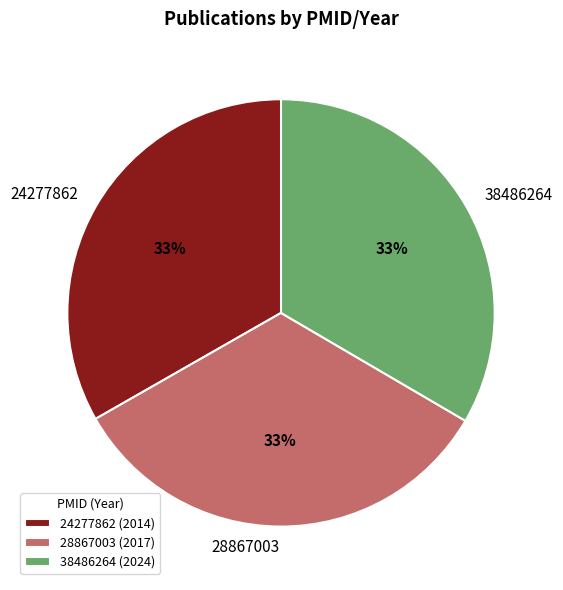

Combined, do 24277862 and 28867003 account for over 50%?

Yes